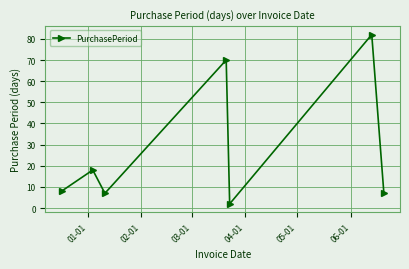

How many interior local valleys (lower than both neighbors) does the data have?

2